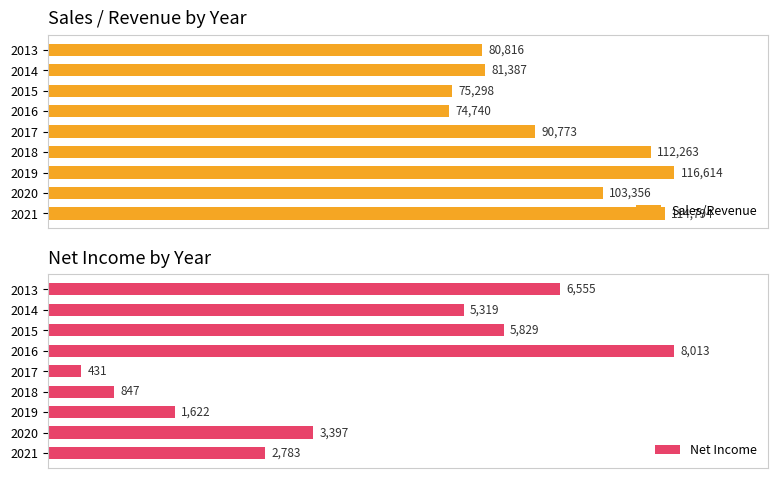

Rank the categories by Sales/Revenue value from highest to lowest.

2019, 2021, 2018, 2020, 2017, 2014, 2013, 2015, 2016